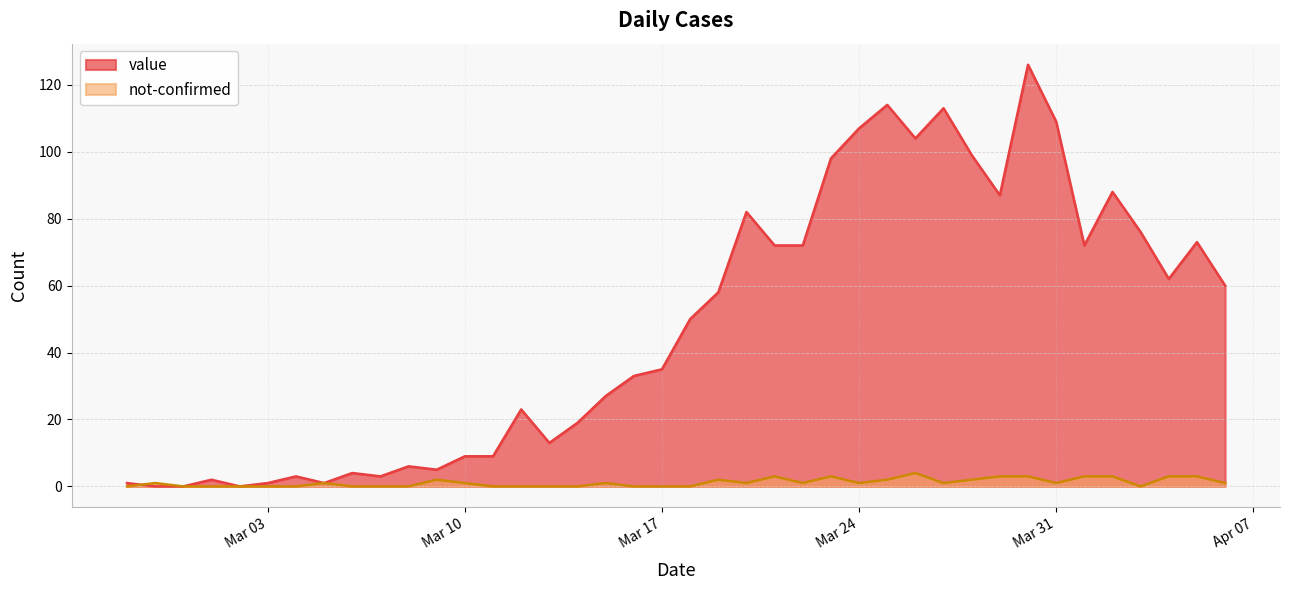

Where does the not-confirmed series first go above 1?

2020-03-09